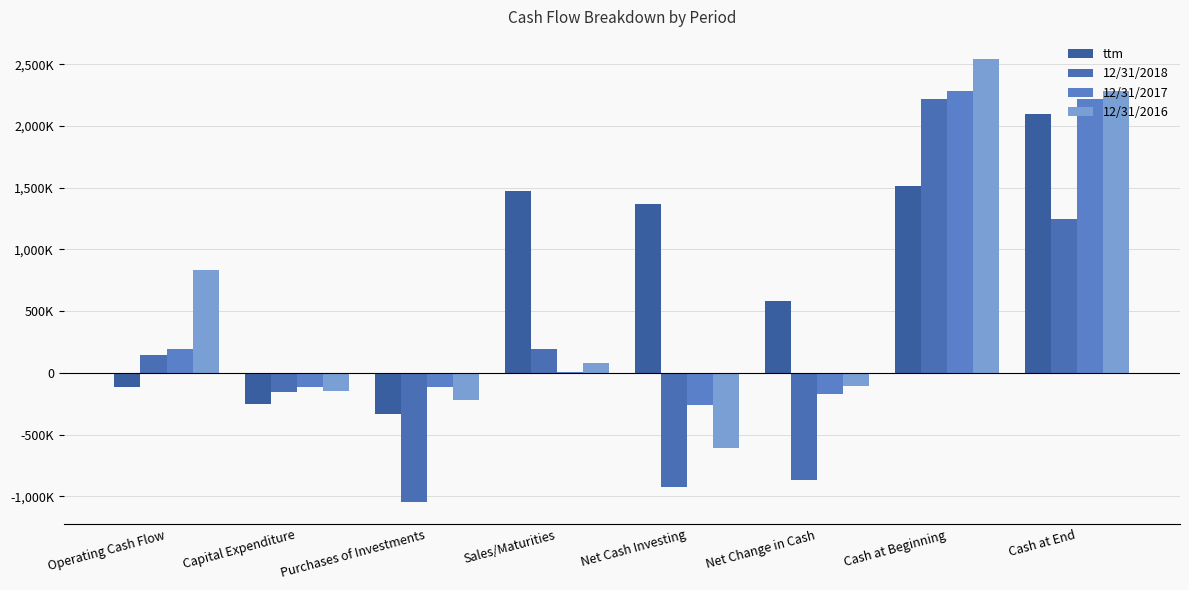

Are the bars horizontal?

No